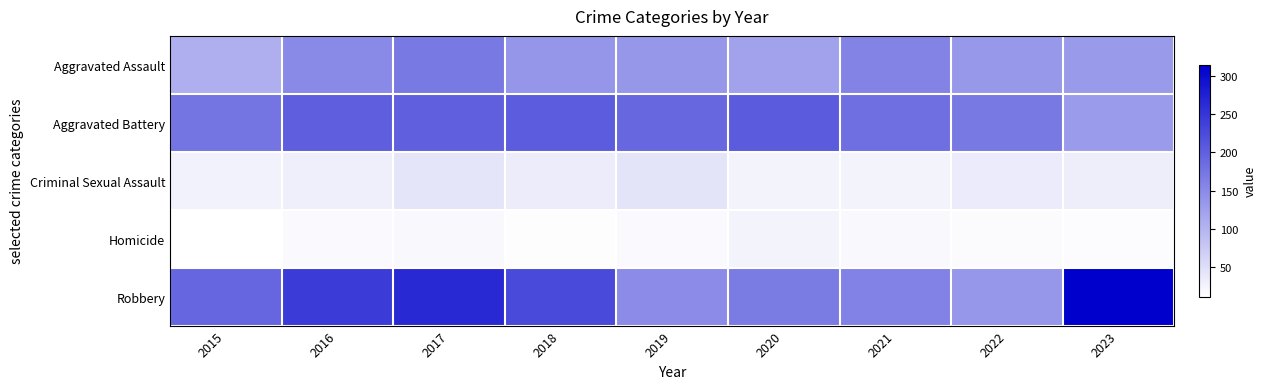

What is the total value across all series at 2016?

649